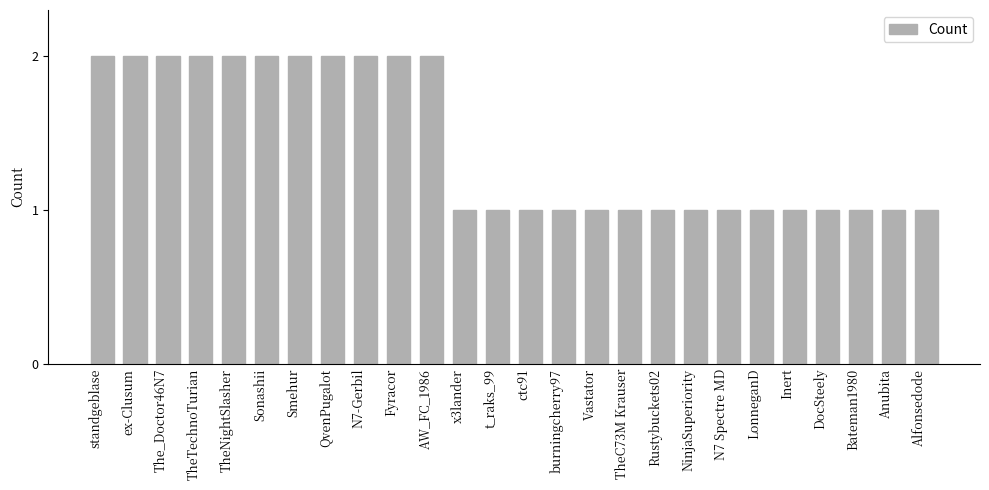

What is the sum of all values?

37